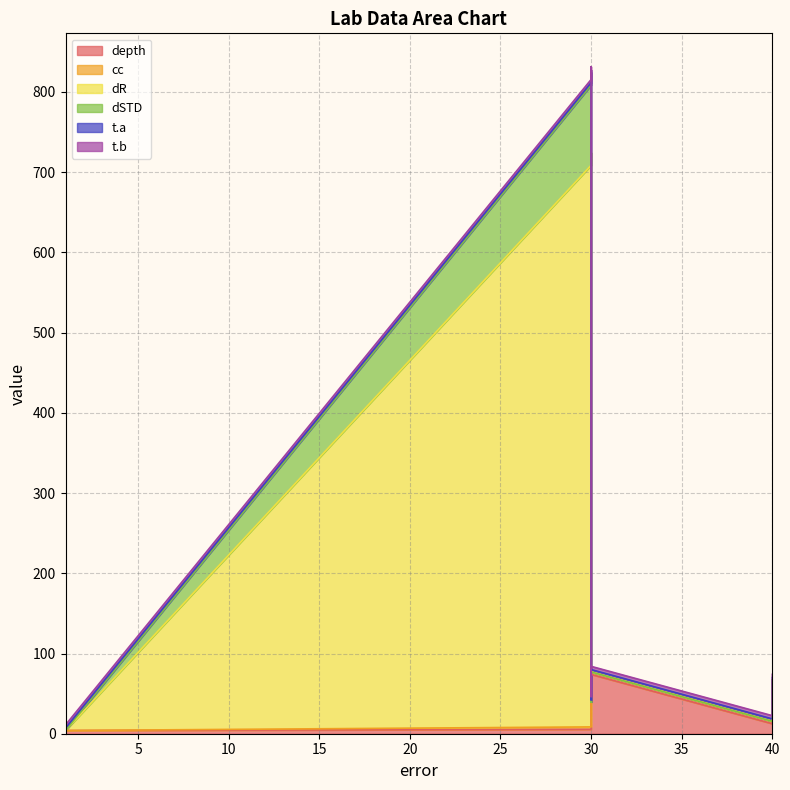

True or false: dSTD has more than 0 points higher than both neighbors.

True